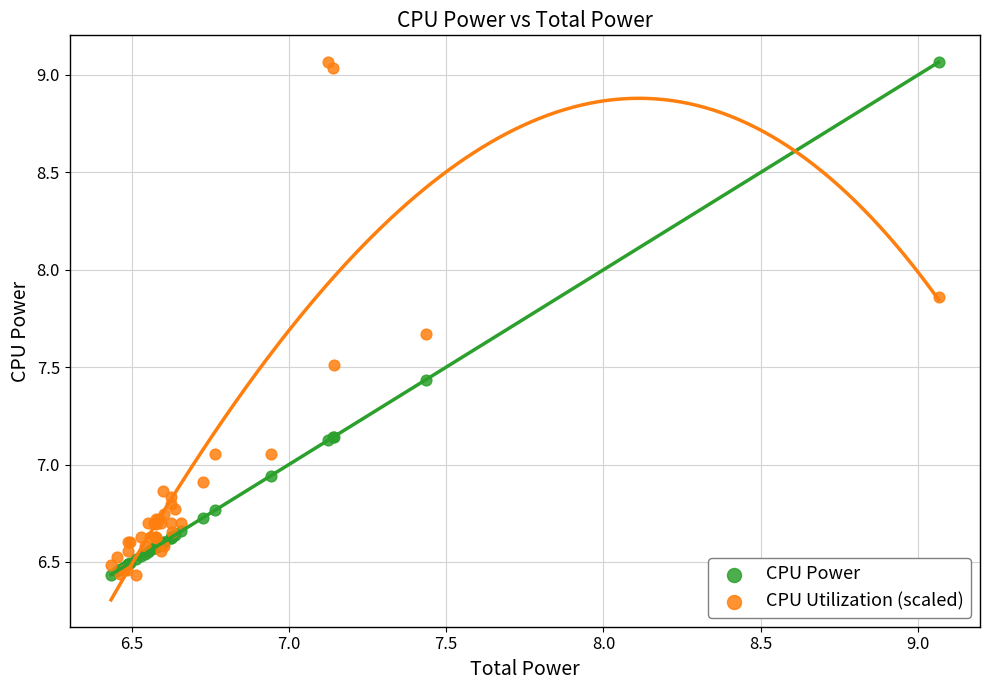

What are all the series names shown in the legend?

CPU Power, CPU Utilization (scaled)